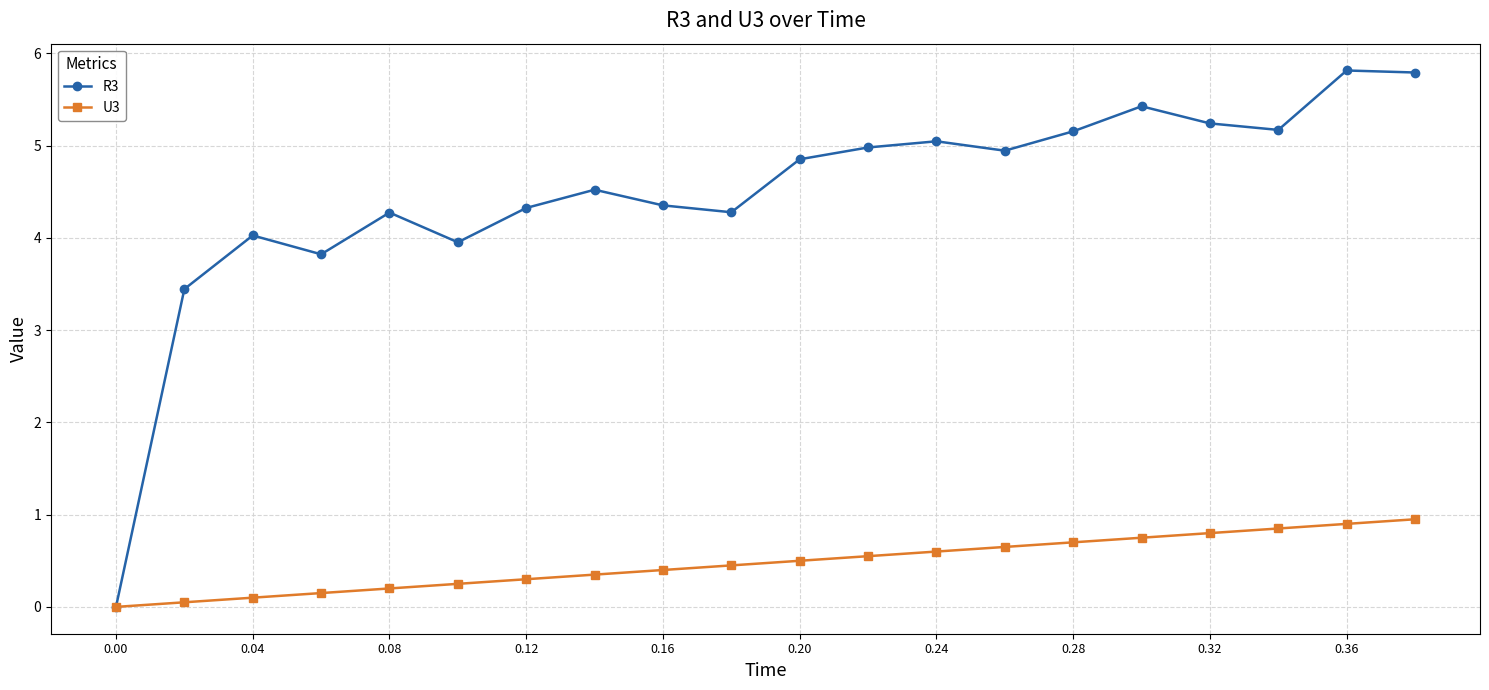

Does the chart display data point markers on the line(s)?

Yes